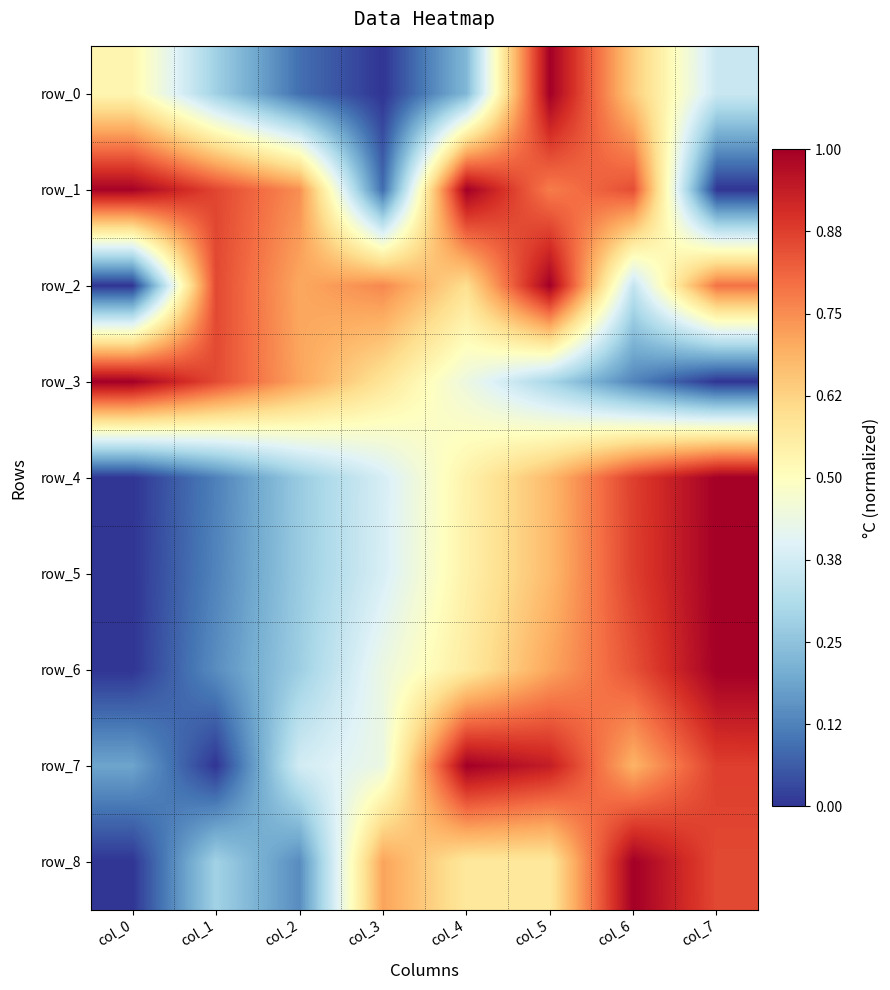

What is the total value across all series at col_5?

6.6